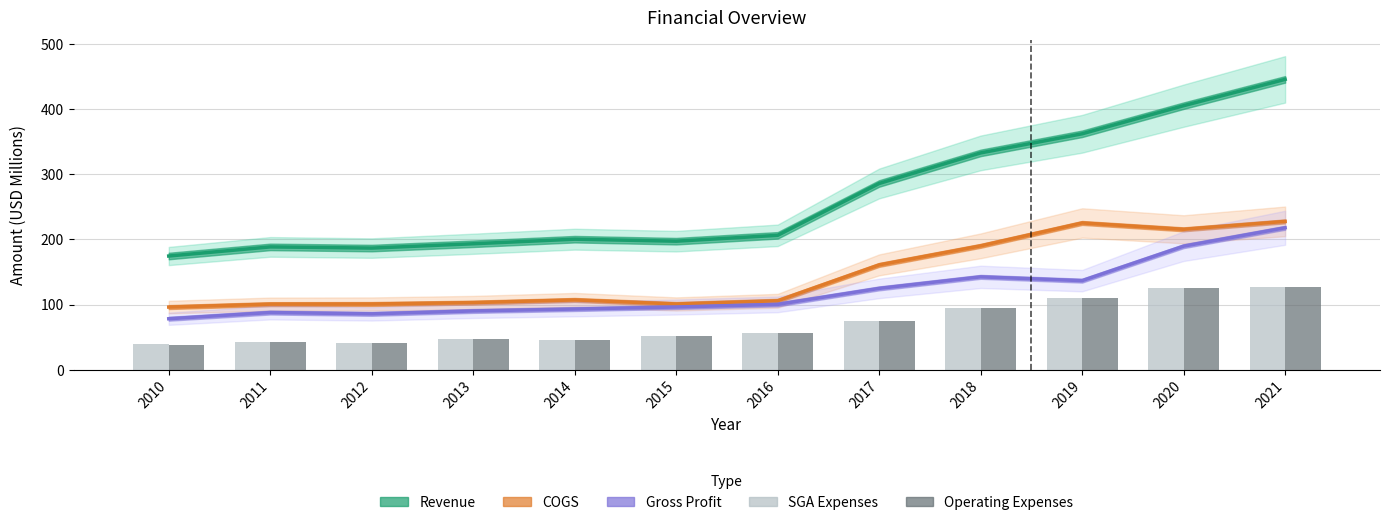

What is the difference between the second highest and minimum values in the COGS series?

129.0